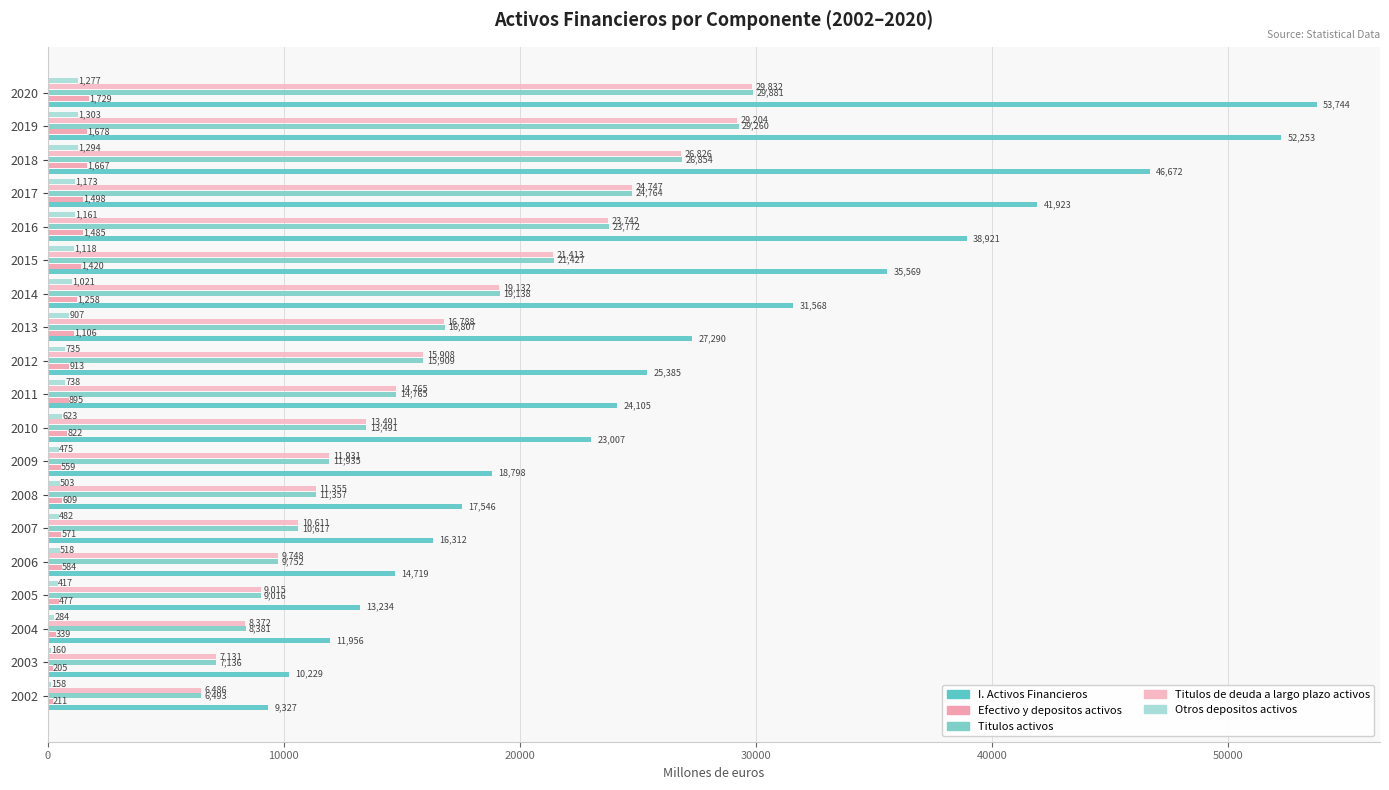

How many data points does each series have?

19